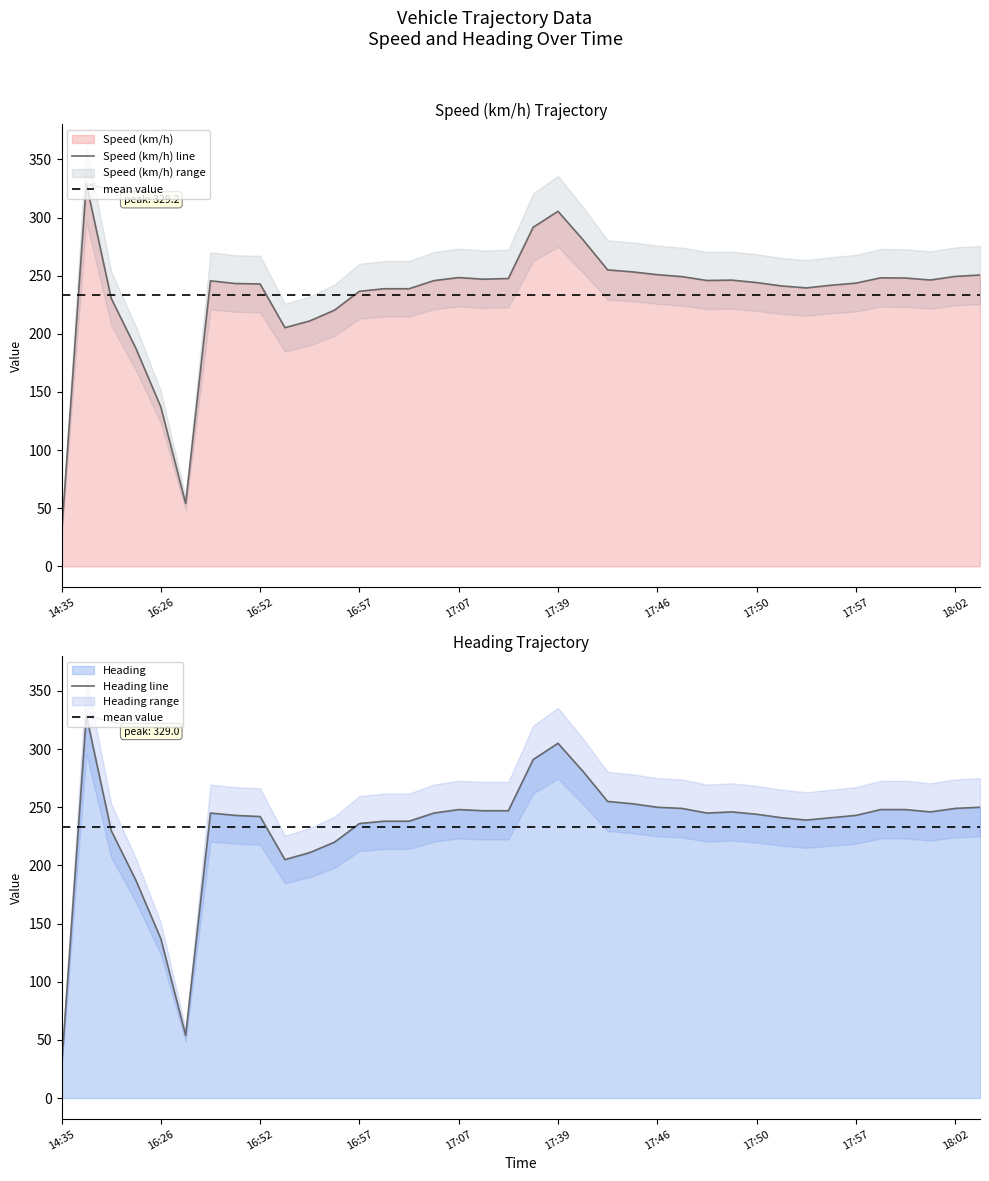

Rank the series at 17:39 from highest to lowest value.

Speed (km/h) line, Heading line, mean value